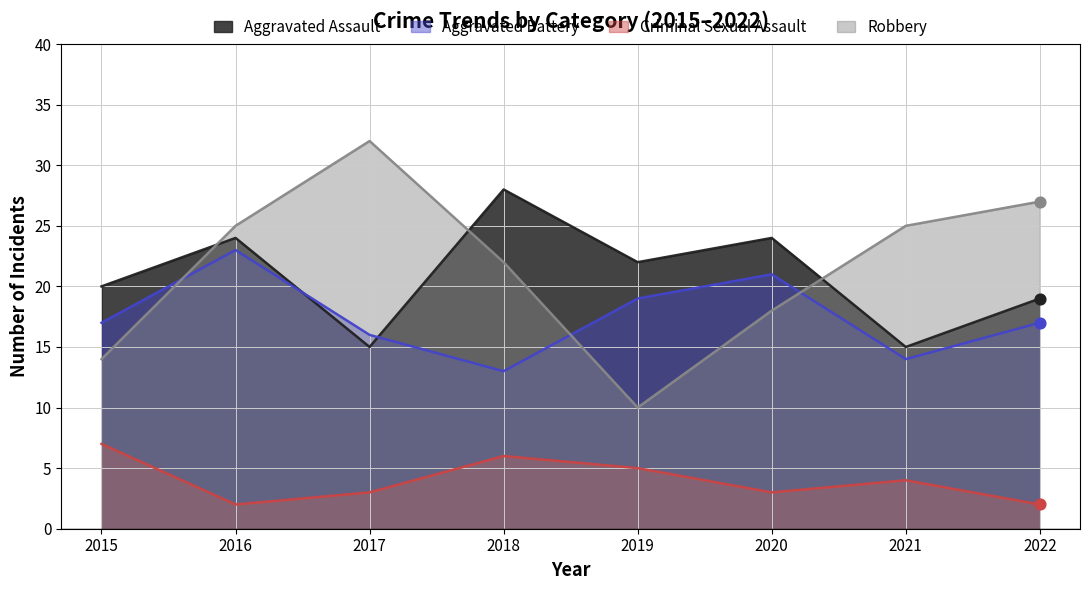

At how many categories does at least one series exceed 19?

8